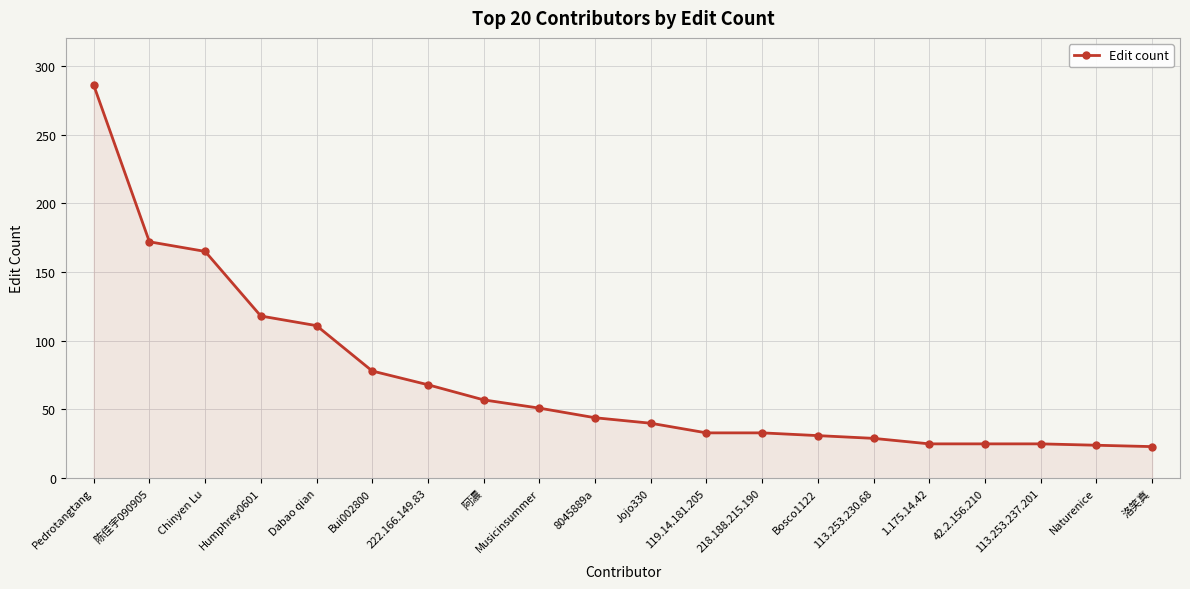

At which label is the value closest to 154?

Chinyen Lu